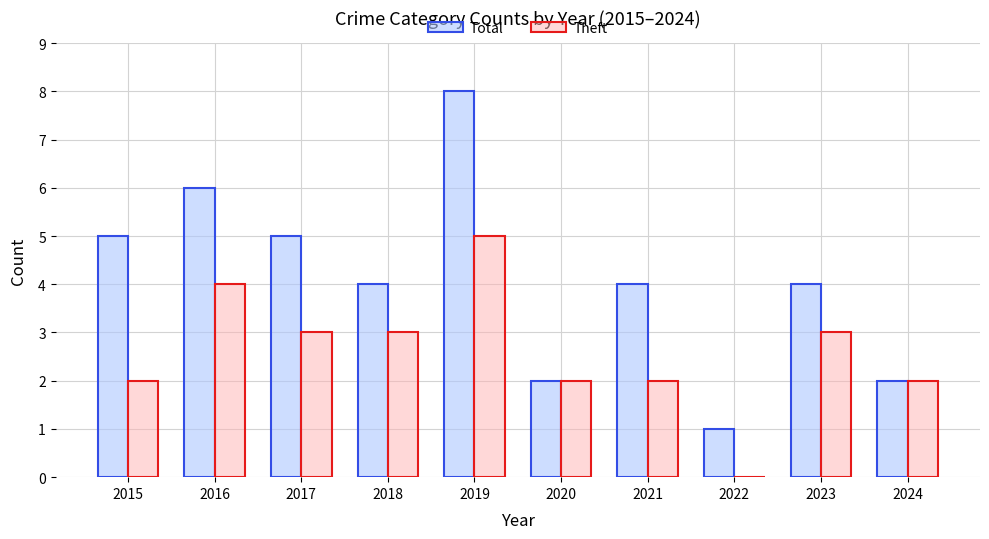

What are all the series names shown in the legend?

Total, Theft